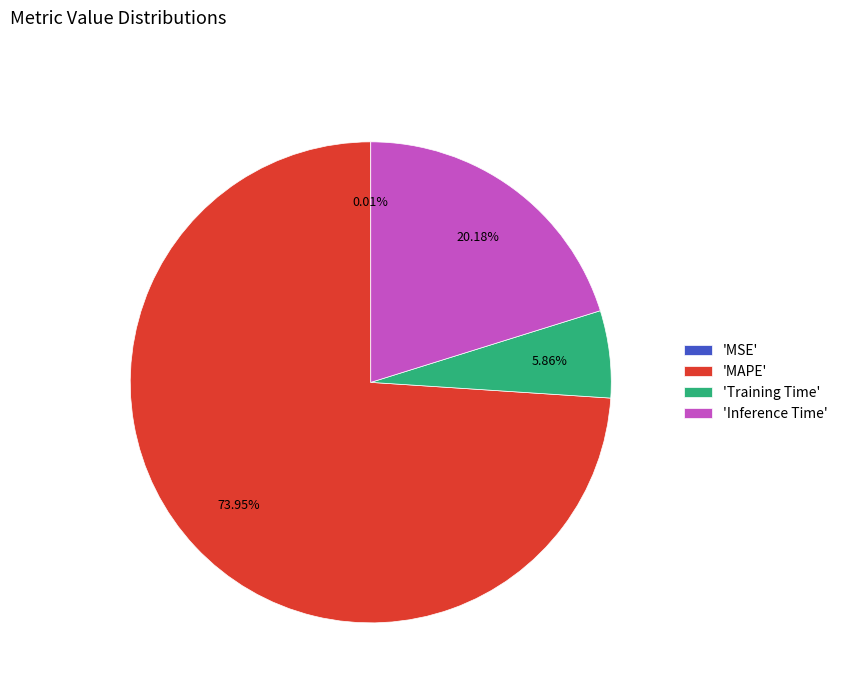

Does 'MAPE' account for over 50% of the chart?

Yes